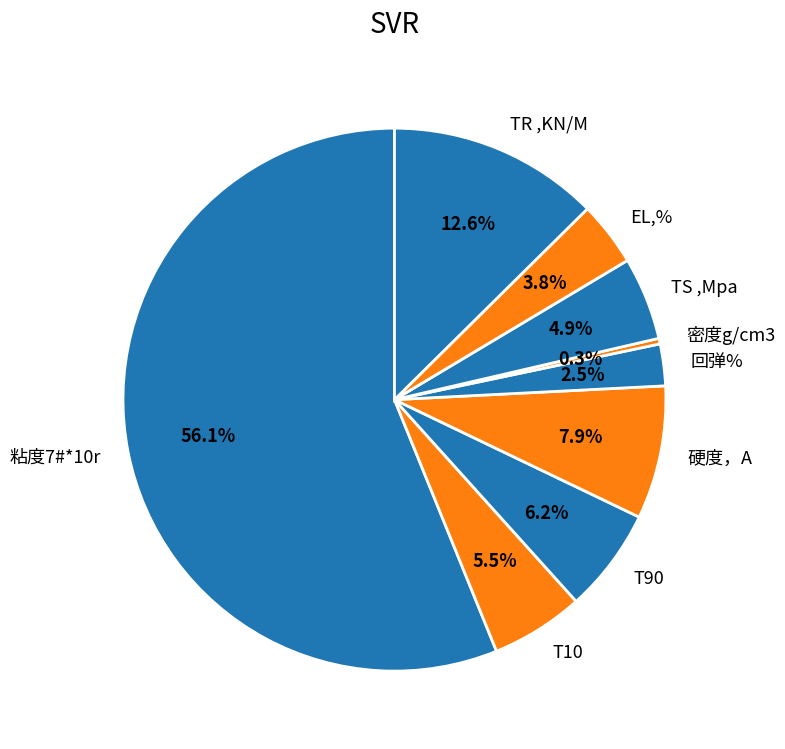

Combined, do 粘度7#*10r and TS ,Mpa account for over 50%?

Yes